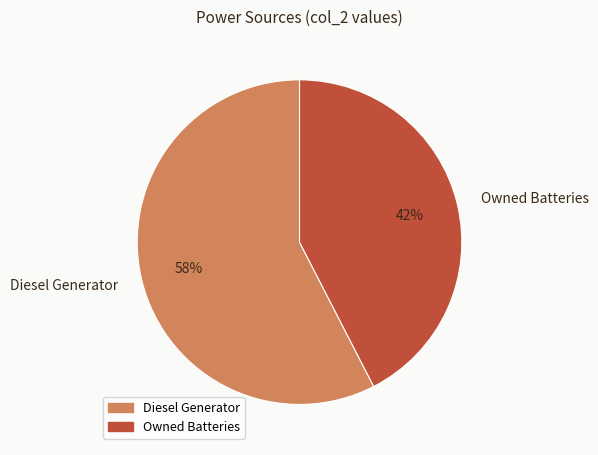

Which category has the smallest portion of the pie?

Owned Batteries